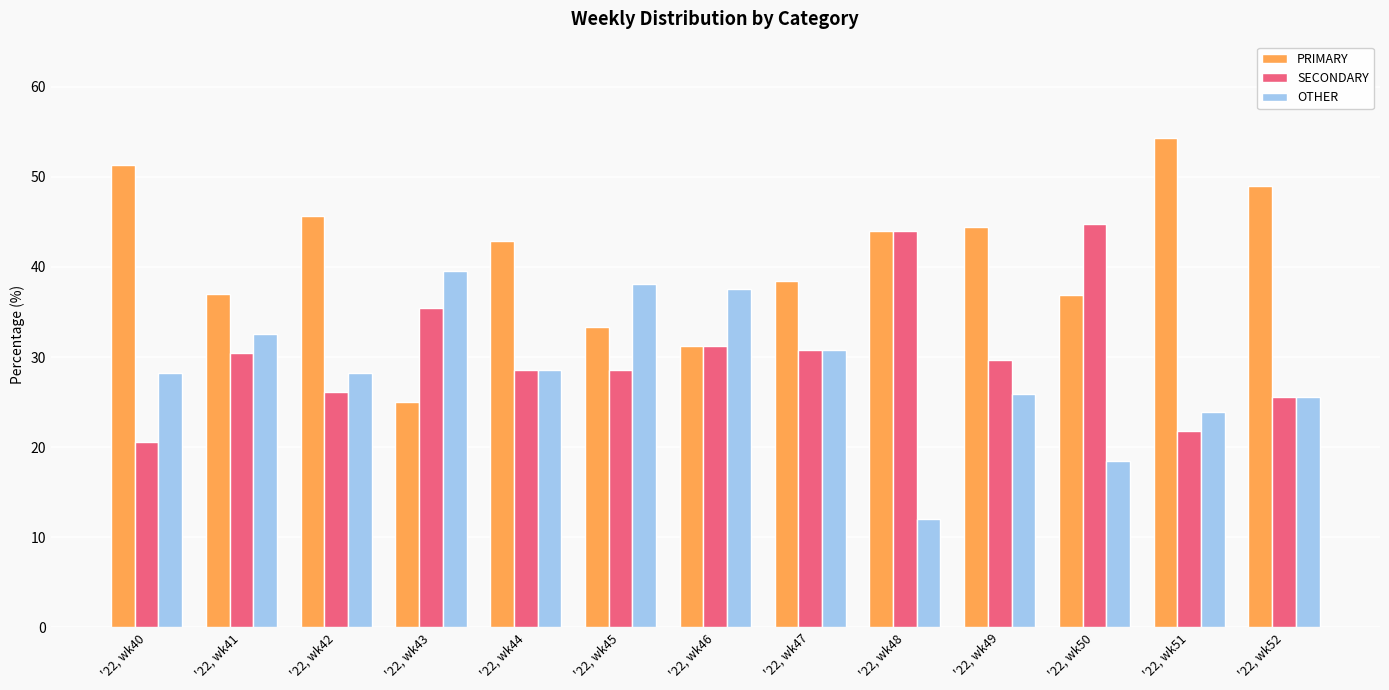

Is it true that PRIMARY equals 86.0 at '22, wk51?

False